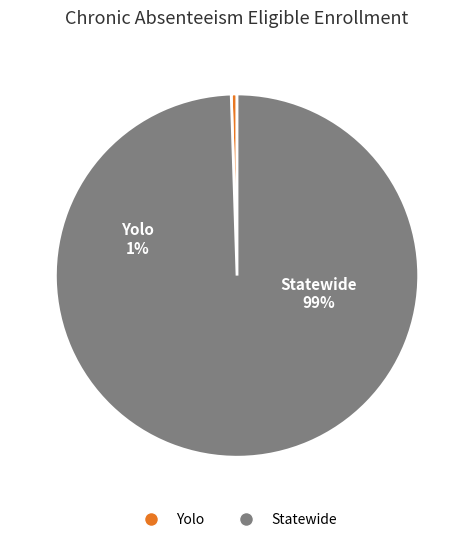

Rank the categories by value from lowest to highest.

Yolo, Statewide